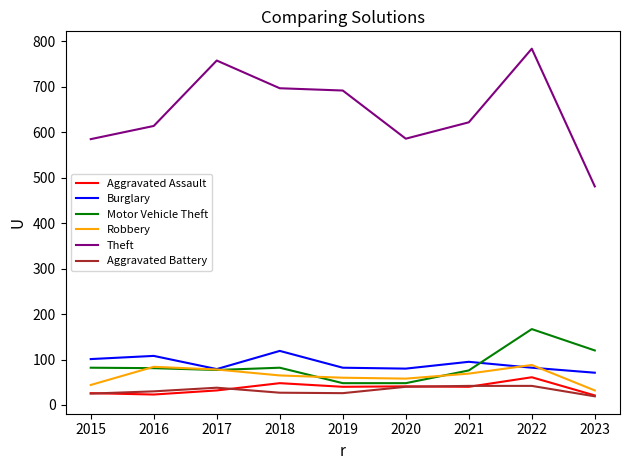

How many lines are shown in the chart?

6